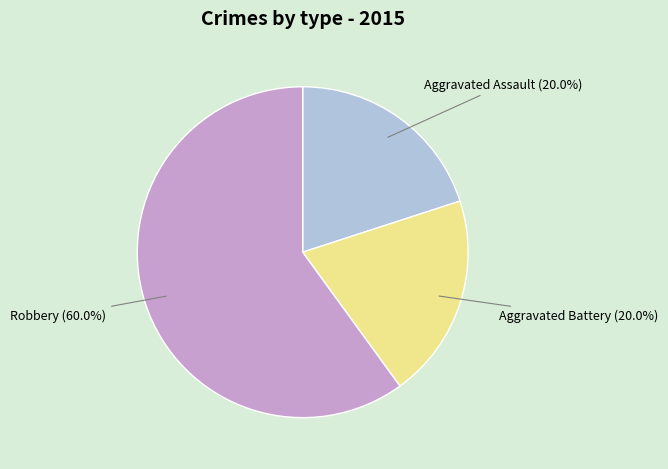

True or false: Robbery accounts for 60% of the total.

True